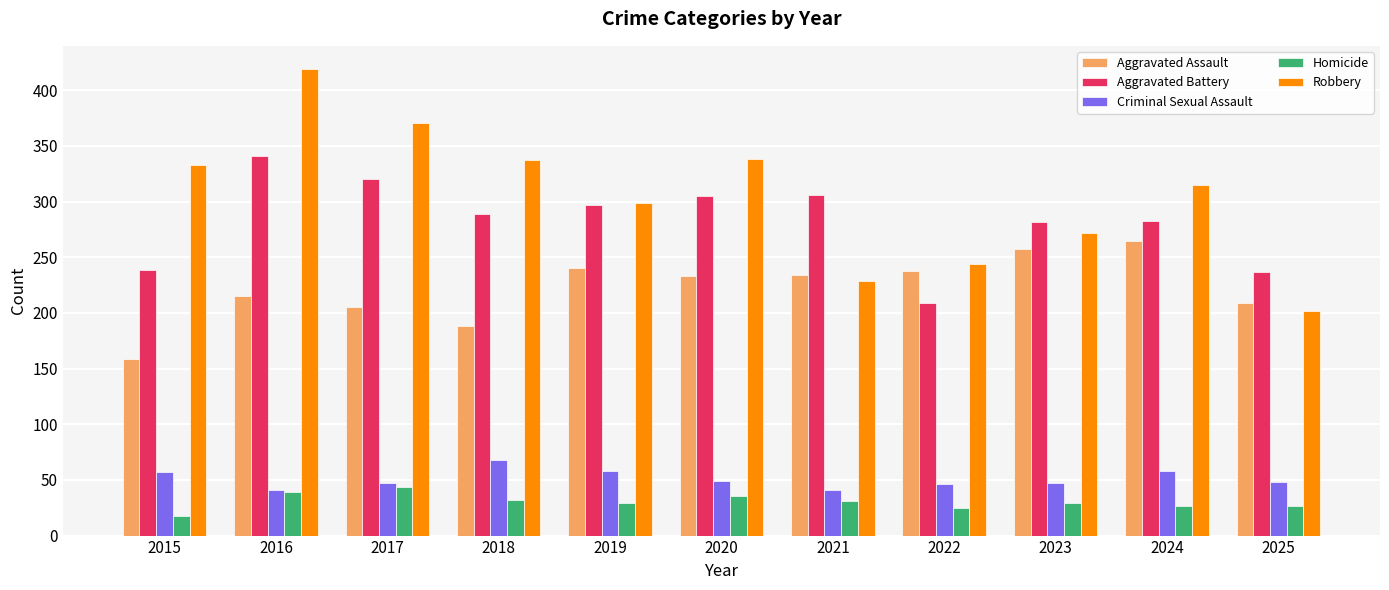

What are all the series names shown in the legend?

Aggravated Assault, Aggravated Battery, Criminal Sexual Assault, Homicide, Robbery